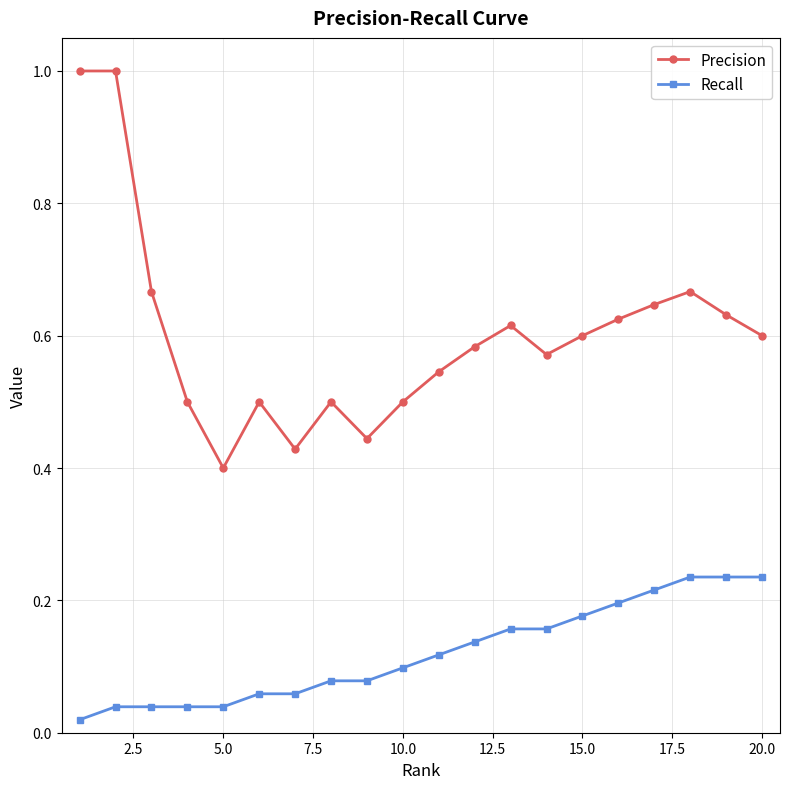

Which series has the largest total across all categories?

Precision